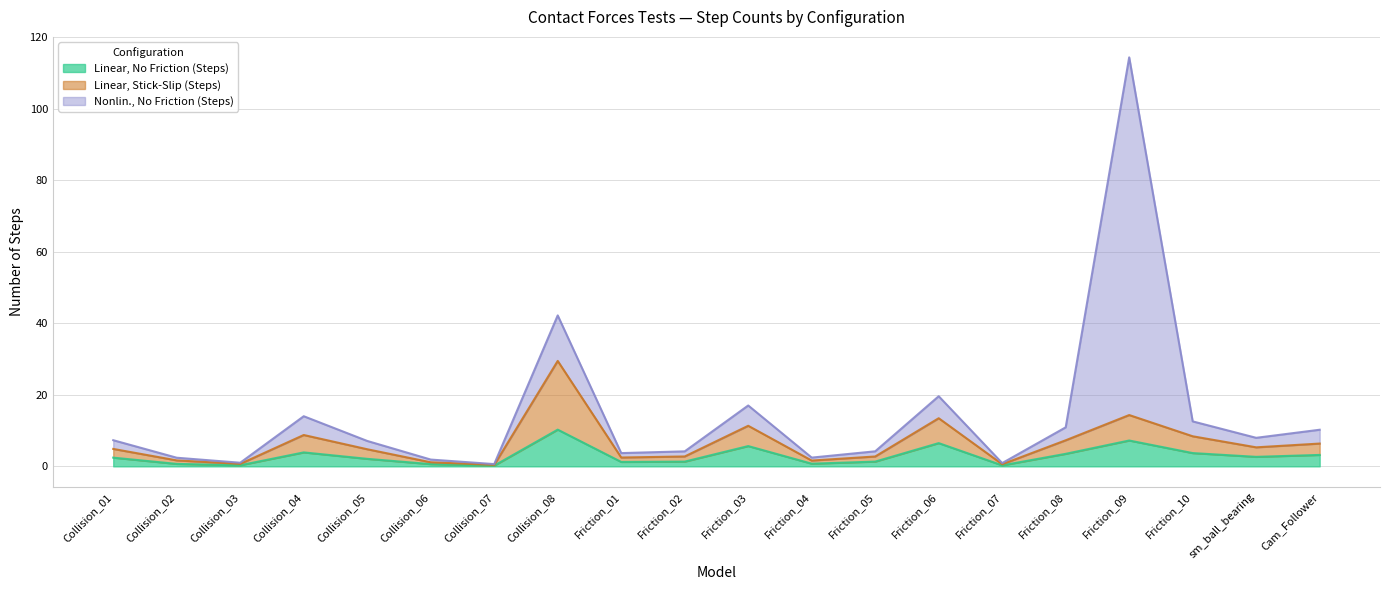

At which category is the sum across all series the highest?

Friction_09